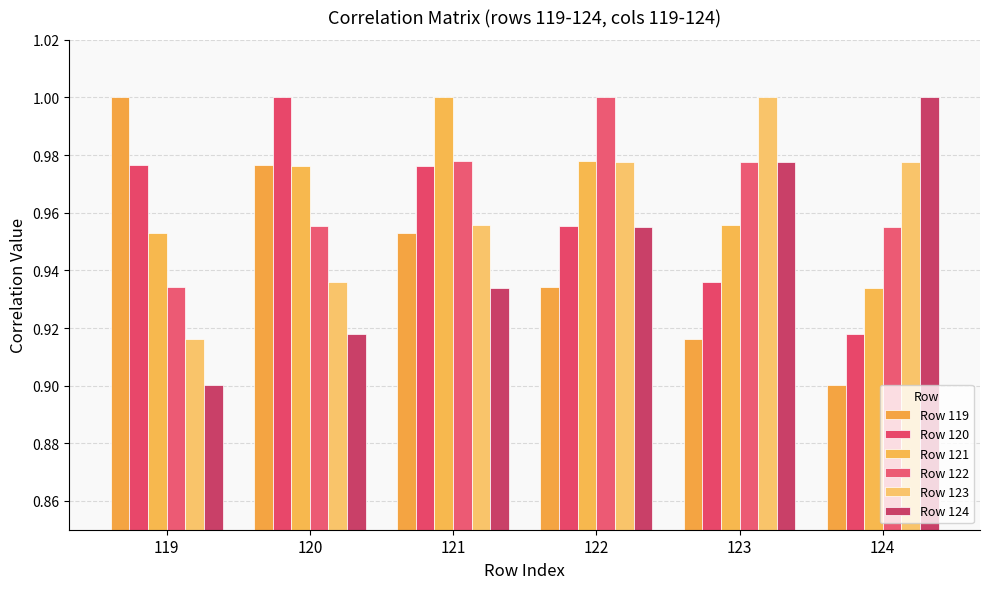

At which label is Row 123 closest to 0?

119